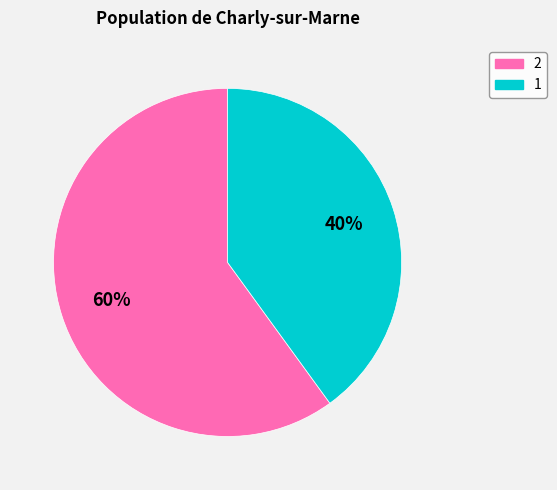

What percentage is the 2 slice, to the nearest percent?

60%